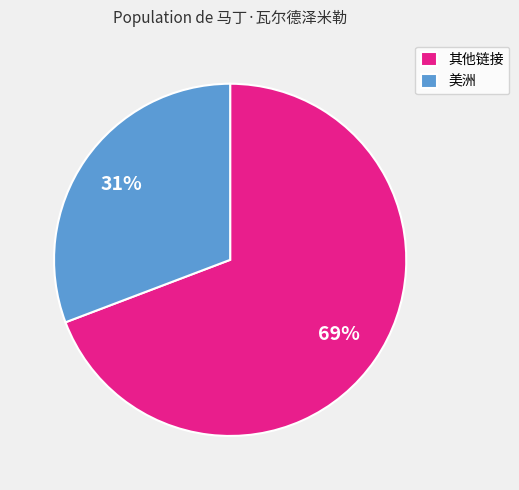

Which has a higher value, 其他链接 or 美洲?

其他链接